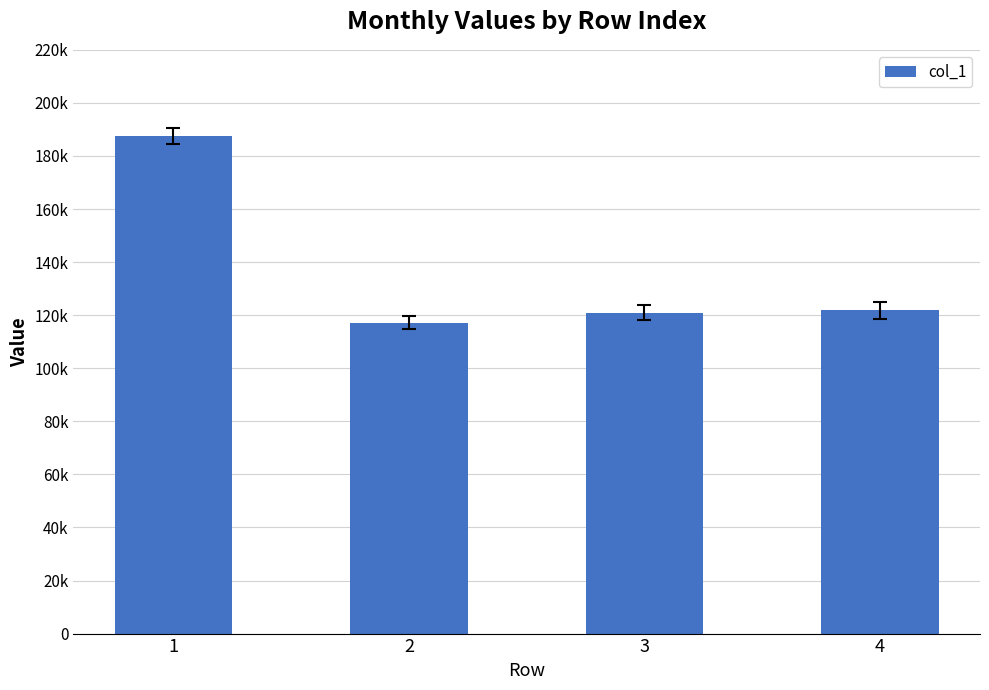

Does the chart contain any negative values?

No